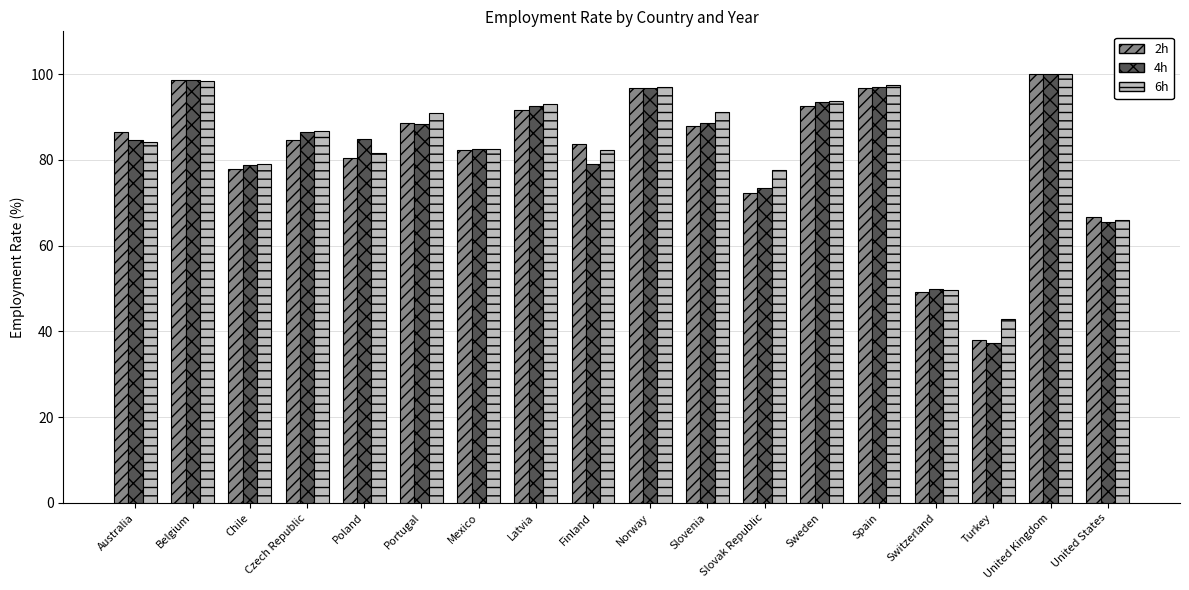

Which series has the widest spread of values?

4h